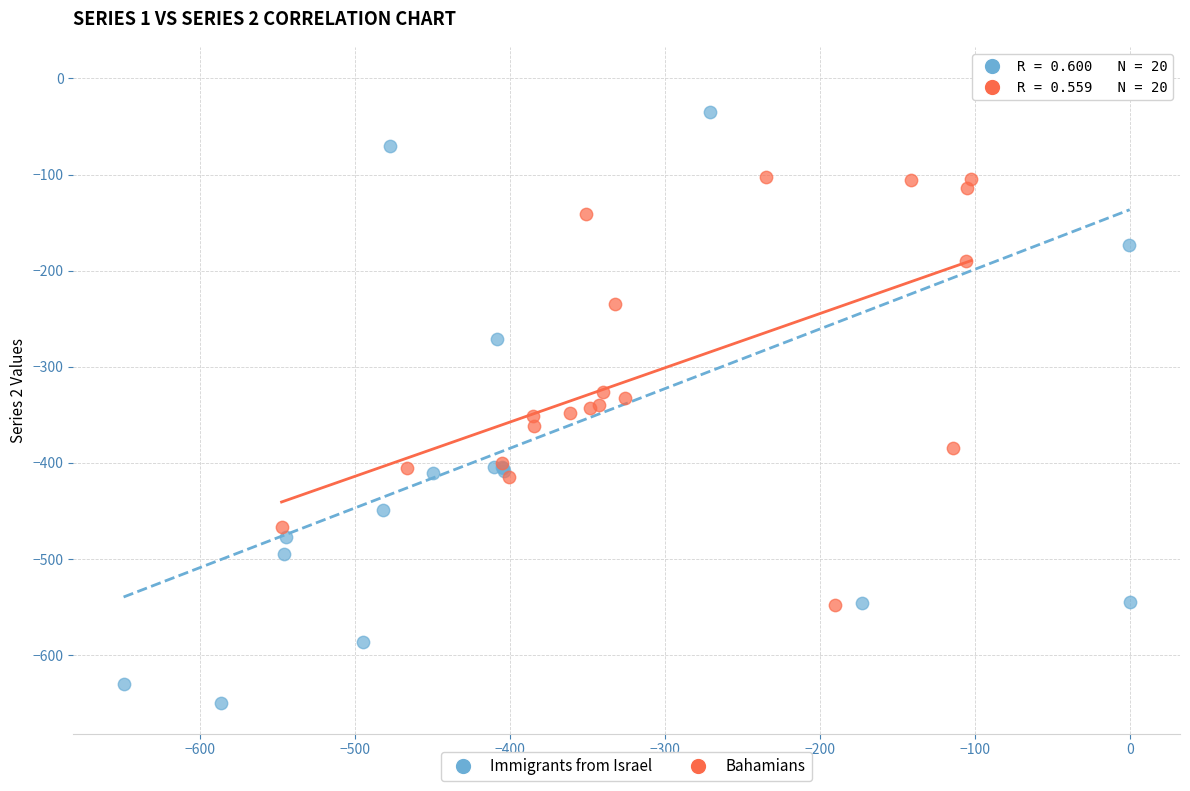

Which series contains the lowest Y value?

Immigrants from Israel